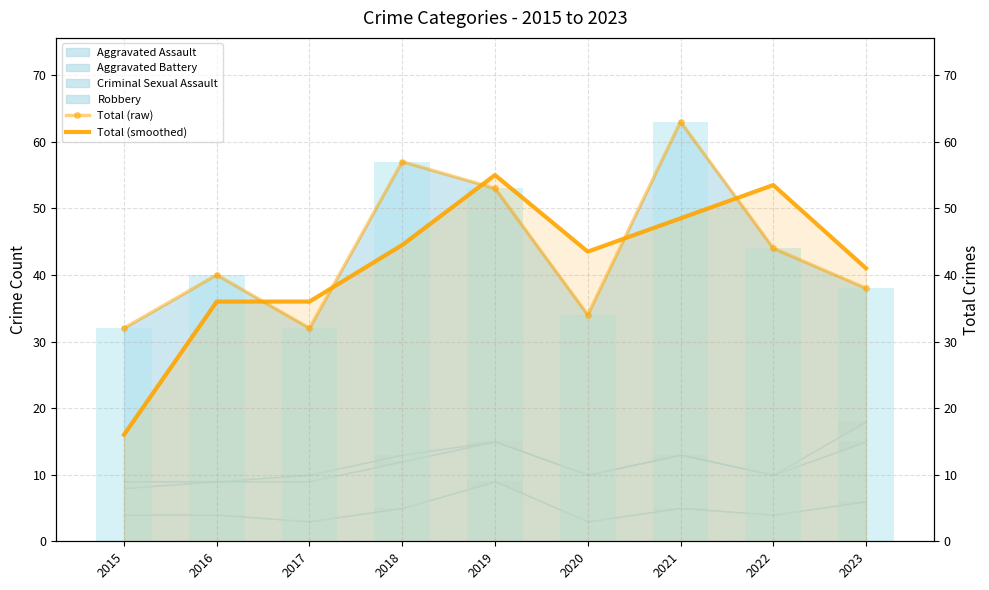

What is the maximum value for Total (smoothed)?

55.0